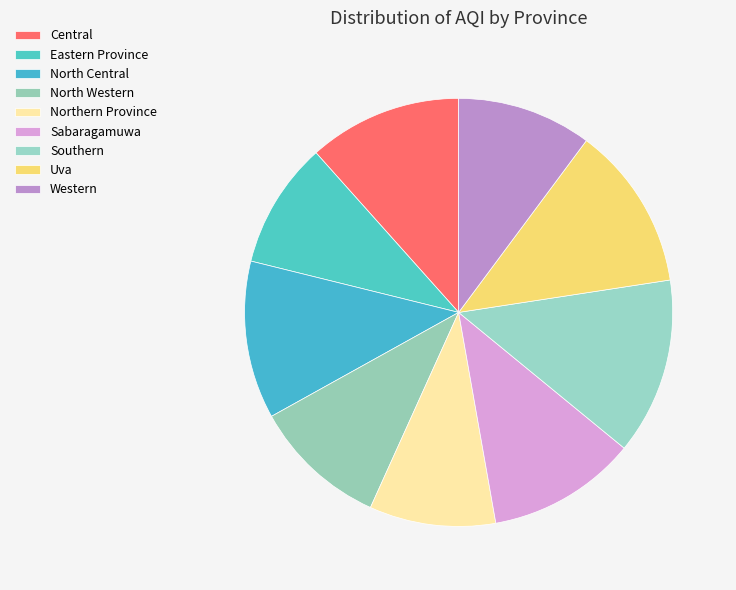

How many segments does this pie chart have?

9